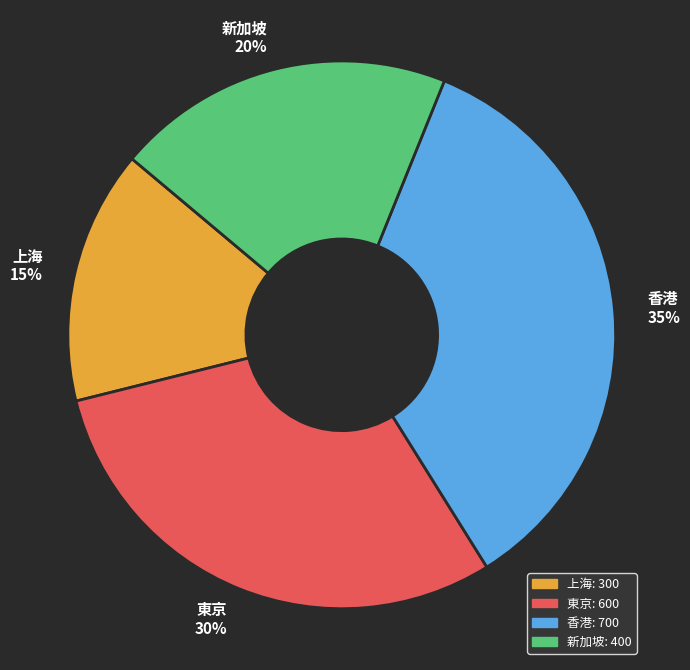

To the nearest percent, what portion does 上海 represent?

15%